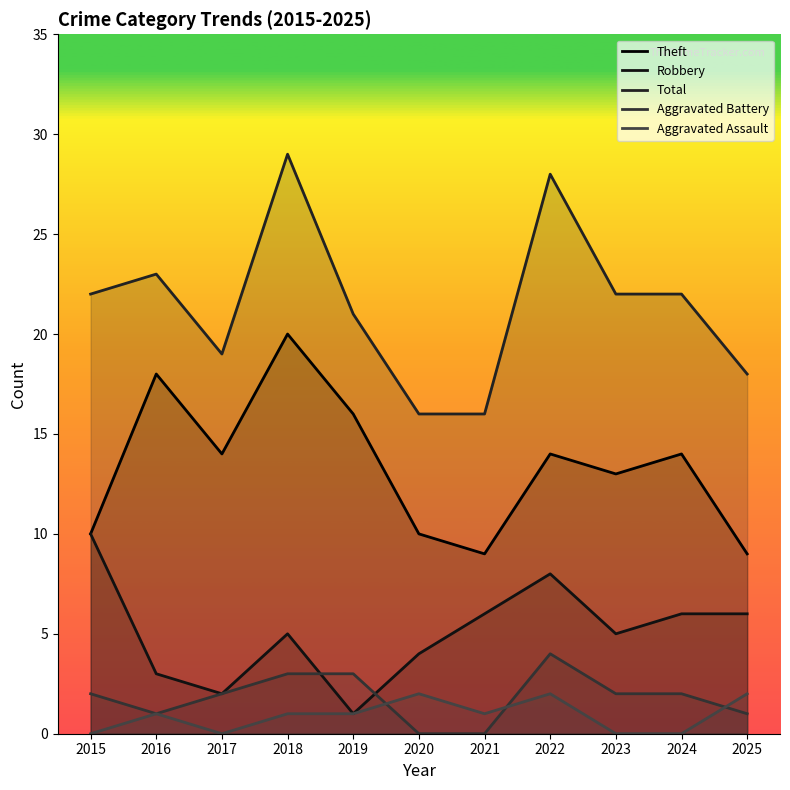

Reading left to right, extract all data points from this chart.

Theft: 10	18	14	20	16	10	9	14	13	14	9
Robbery: 10	3	2	5	1	4	6	8	5	6	6
Total: 22	23	19	29	21	16	16	28	22	22	18
Aggravated Battery: 2	1	2	3	3	0	0	4	2	2	1
Aggravated Assault: 0	1	0	1	1	2	1	2	0	0	2